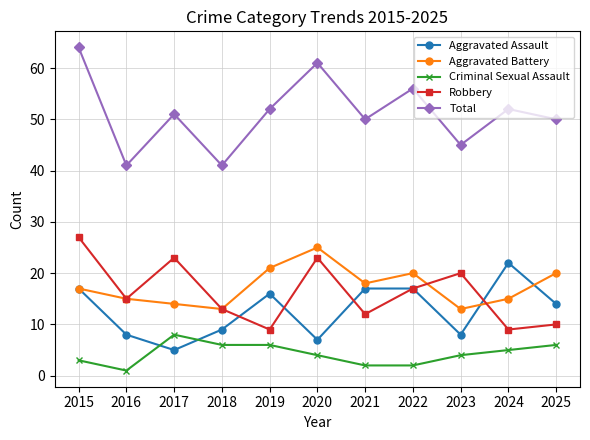

List the series in order of their peak value, highest first.

Total, Robbery, Aggravated Battery, Aggravated Assault, Criminal Sexual Assault